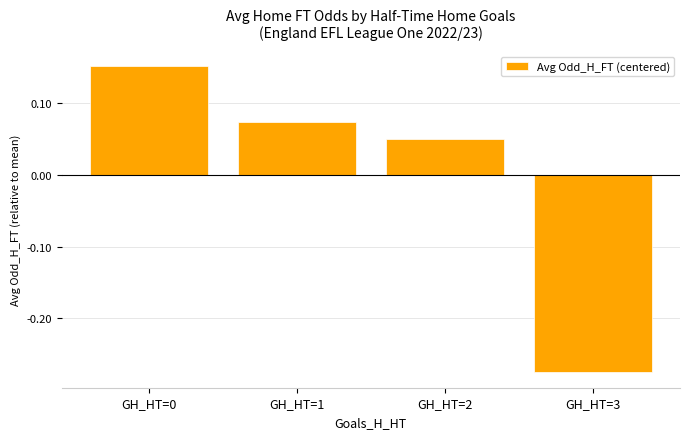

Between GH_HT=1 and GH_HT=3, which is larger?

GH_HT=1